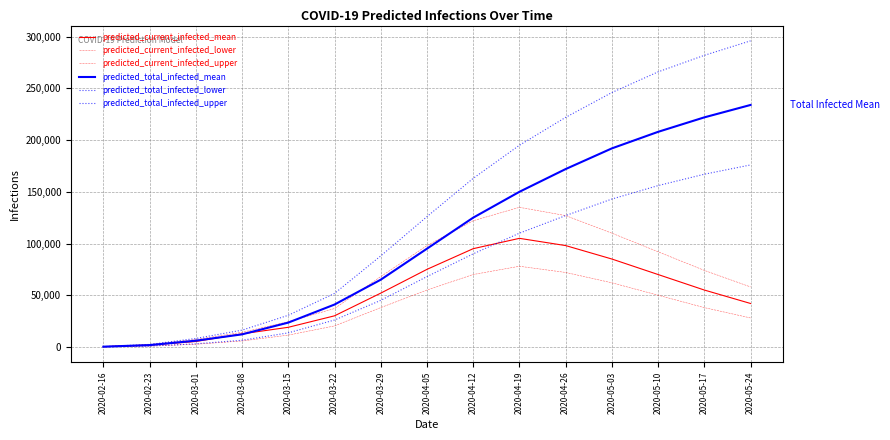

True or false: predicted_total_infected_lower and predicted_total_infected_mean cross at least once.

False